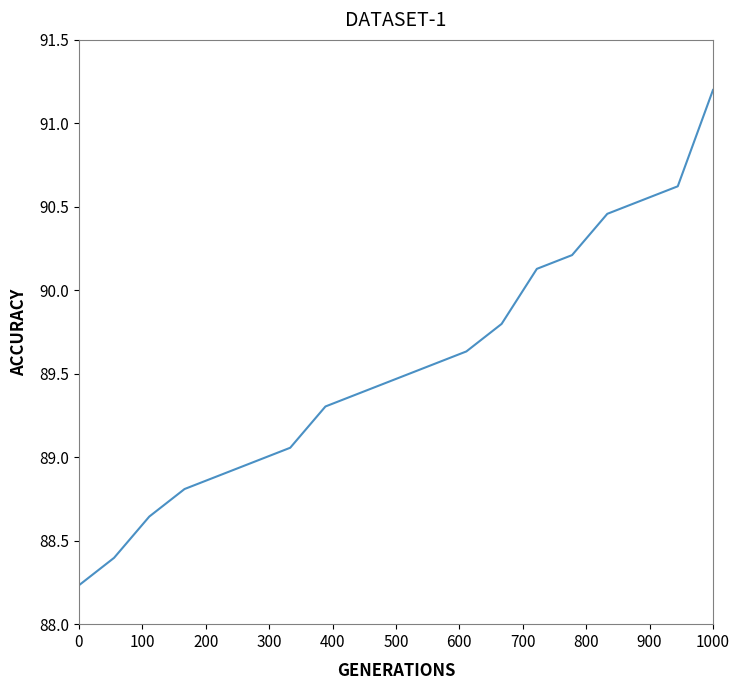

What is the greatest value displayed?

91.2